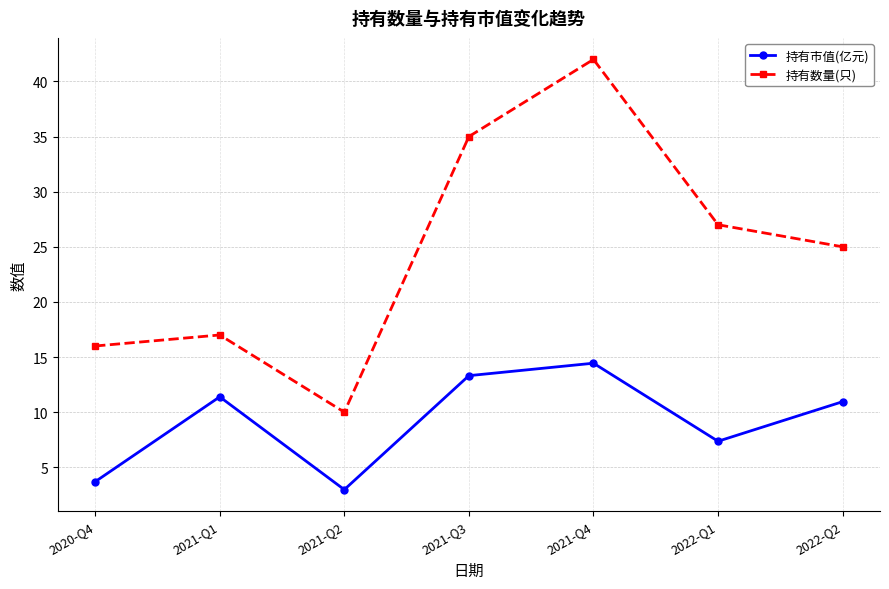

Is it true that 持有市值(亿元) equals 1.5 at 2022-Q1?

False